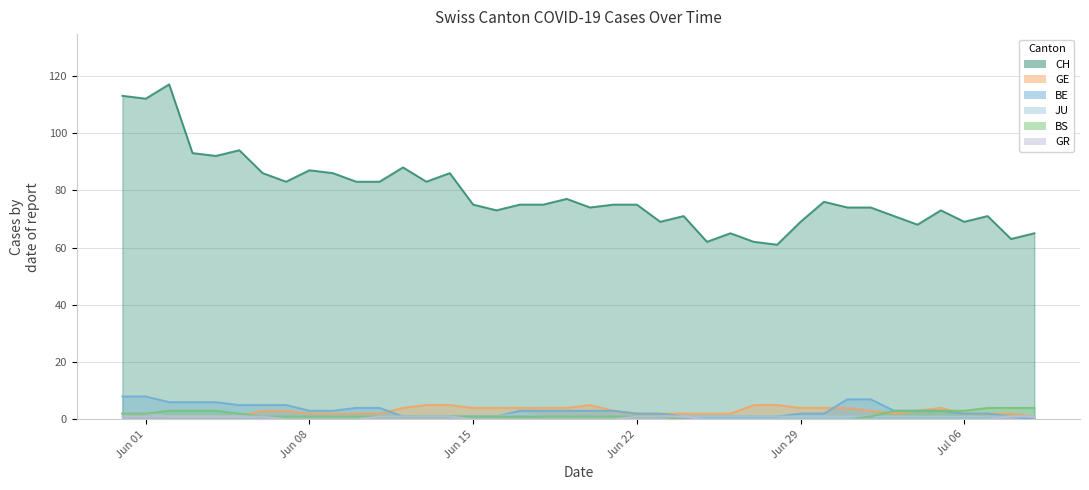

How many BS values are between 1 and 3?

29